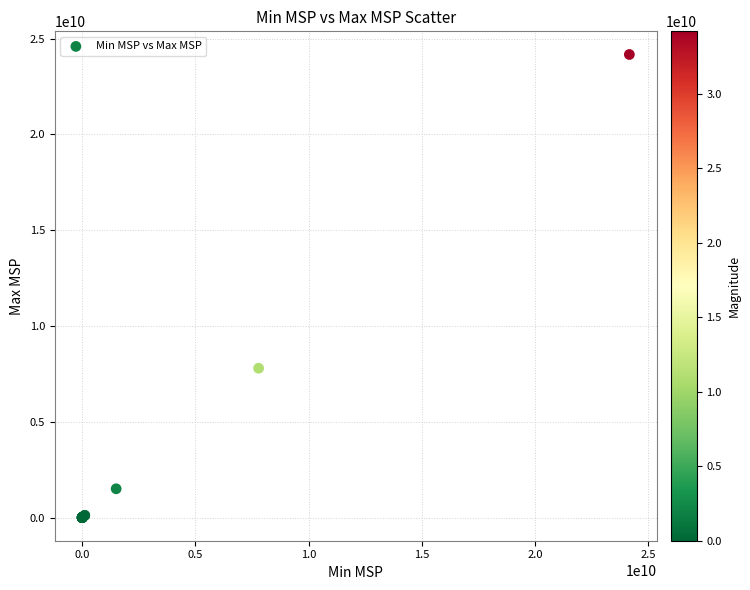

What Y value in the scatter plot is closest to 12084693750?

7794210000.0